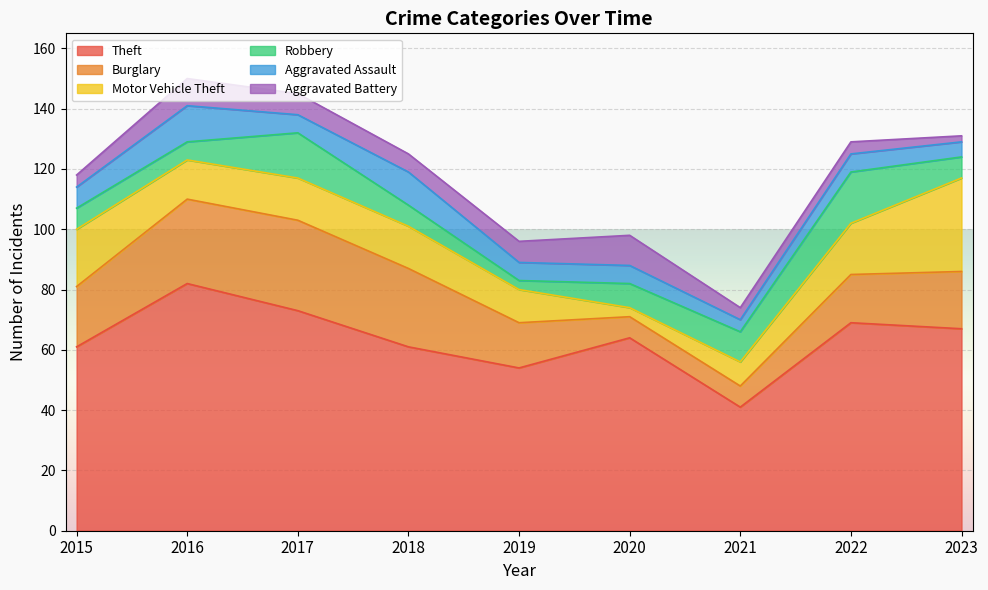

Reading right to left, what are all the values shown in this chart?

Theft: 2023=67	2022=69	2021=41	2020=64	2019=54	2018=61	2017=73	2016=82	2015=61
Burglary: 2023=19	2022=16	2021=7	2020=7	2019=15	2018=26	2017=30	2016=28	2015=20
Motor Vehicle Theft: 2023=31	2022=17	2021=8	2020=3	2019=11	2018=14	2017=14	2016=13	2015=19
Robbery: 2023=7	2022=17	2021=10	2020=8	2019=3	2018=7	2017=15	2016=6	2015=7
Aggravated Assault: 2023=5	2022=6	2021=4	2020=6	2019=6	2018=11	2017=6	2016=12	2015=7
Aggravated Battery: 2023=2	2022=4	2021=4	2020=10	2019=7	2018=6	2017=7	2016=9	2015=4